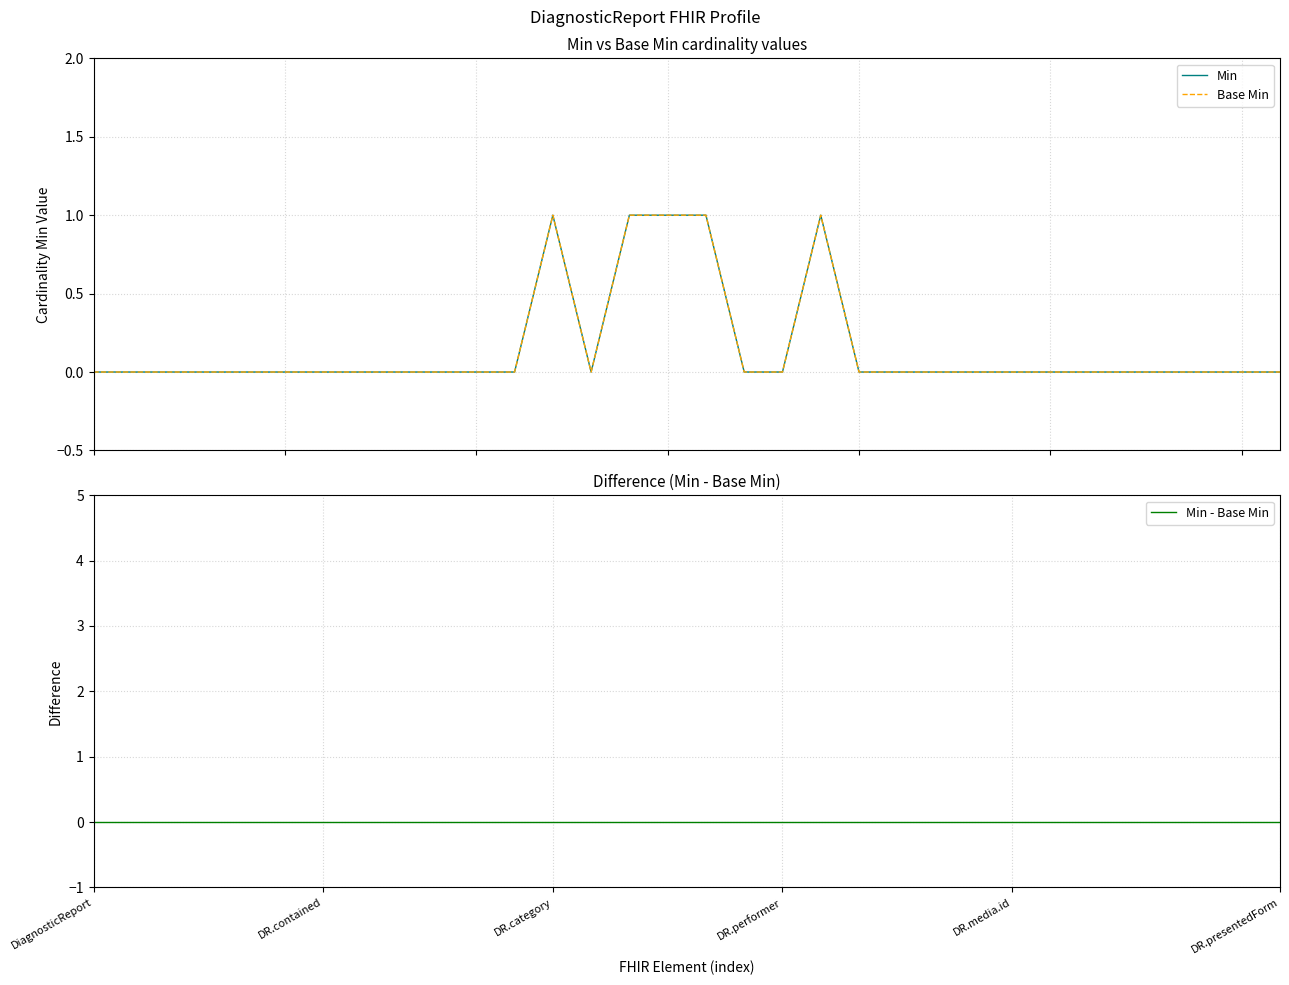

Reading right to left, extract all data points from this chart.

Min: 0	0	0	0	0	0	0	0	0	0	0	0	1	0	0	1	1	1	0	1	0	0	0	0	0	0	0	0	0	0	0	0
Base Min: 0	0	0	0	0	0	0	0	0	0	0	0	1	0	0	1	1	1	0	1	0	0	0	0	0	0	0	0	0	0	0	0
Min - Base Min: 0	0	0	0	0	0	0	0	0	0	0	0	0	0	0	0	0	0	0	0	0	0	0	0	0	0	0	0	0	0	0	0